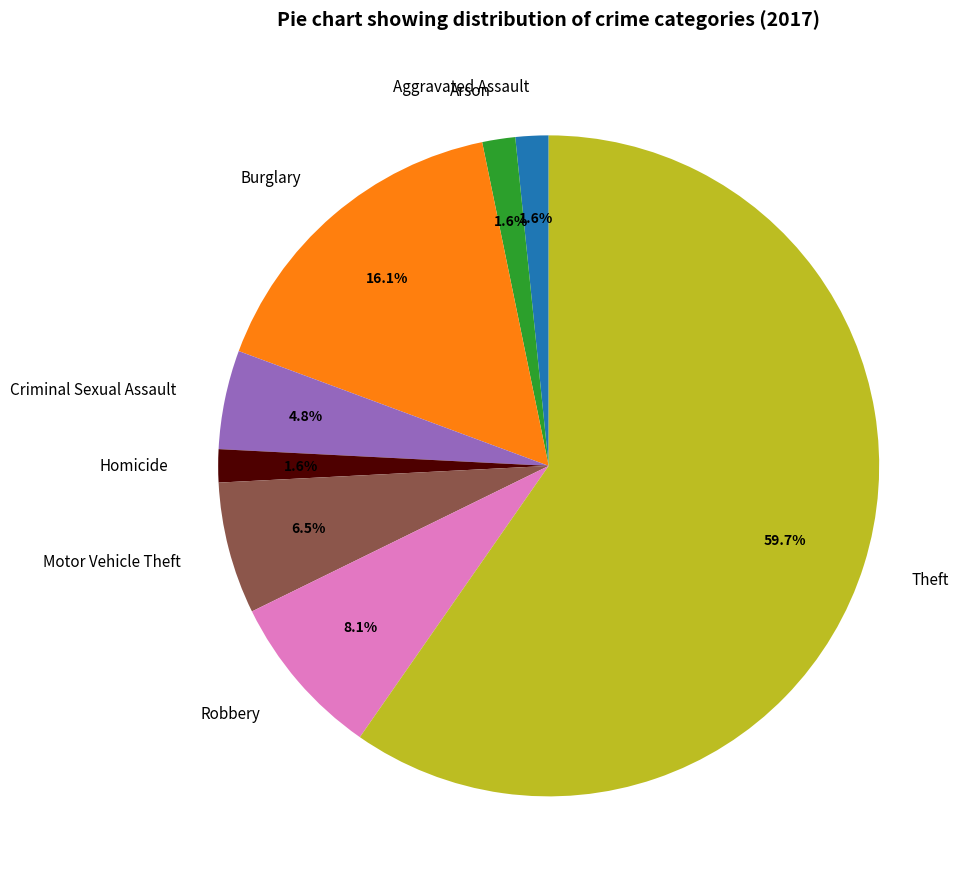

Which category has the biggest portion of the pie?

Theft